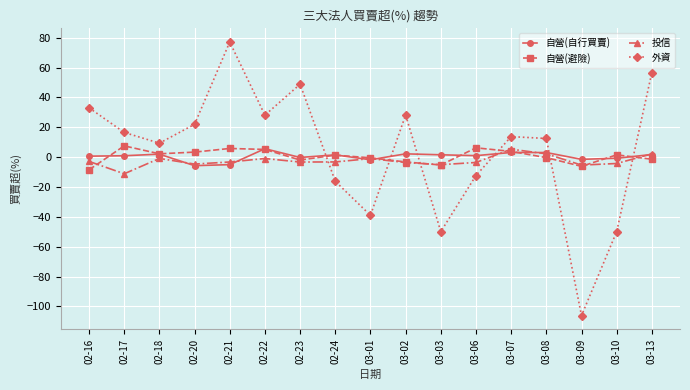

Count the number of data series in this chart.

4